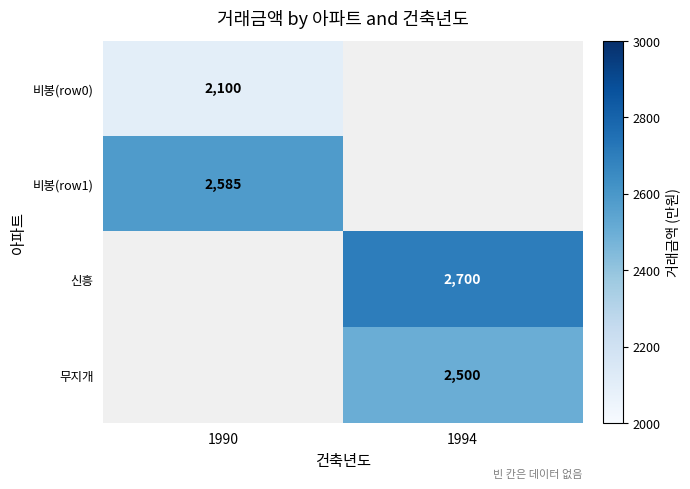

Is the value of 비봉(row1) at 1990 greater than the value of 비봉(row0) at 1990?

Yes